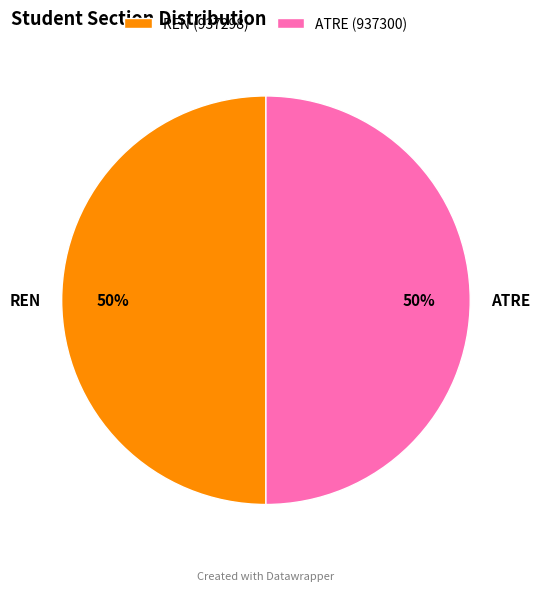

Is the sum of ATRE and REN greater than half?

Yes